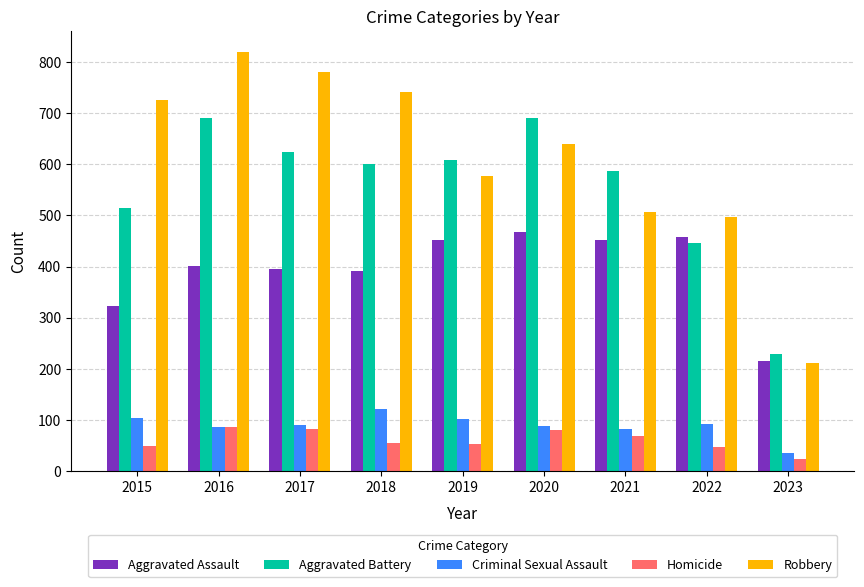

At 2019, list the series in order from smallest to largest.

Homicide, Criminal Sexual Assault, Aggravated Assault, Robbery, Aggravated Battery